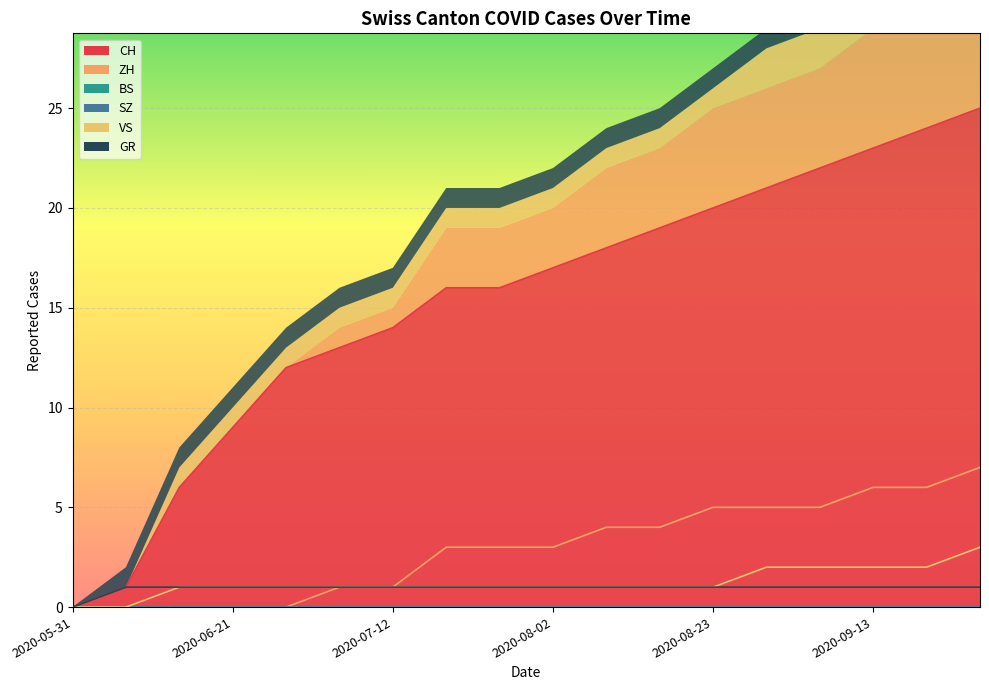

What value does the ZH series have at 2020-09-20?

6